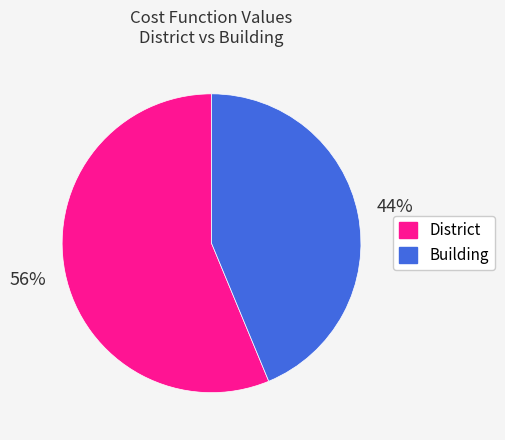

To the nearest percent, what is the combined percentage of Building and District?

100%